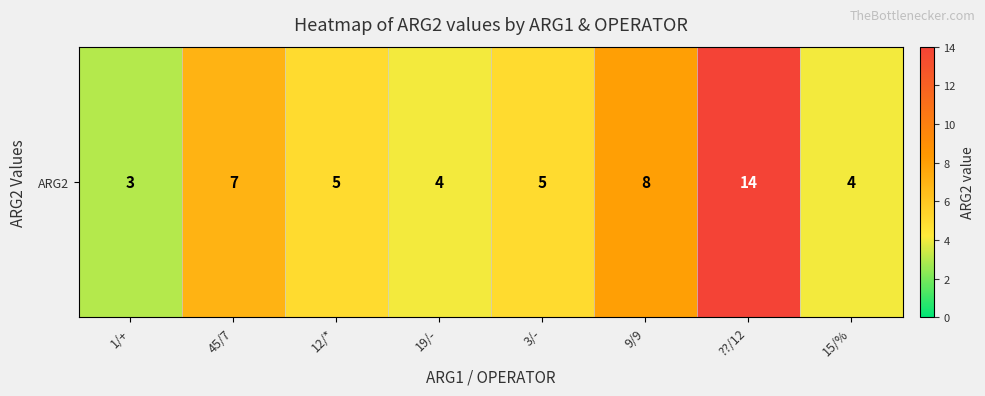

List the labels in order of value, largest first.

??/12, 9/9, 45/7, 12/*, 3/-, 19/-, 15/%, 1/+